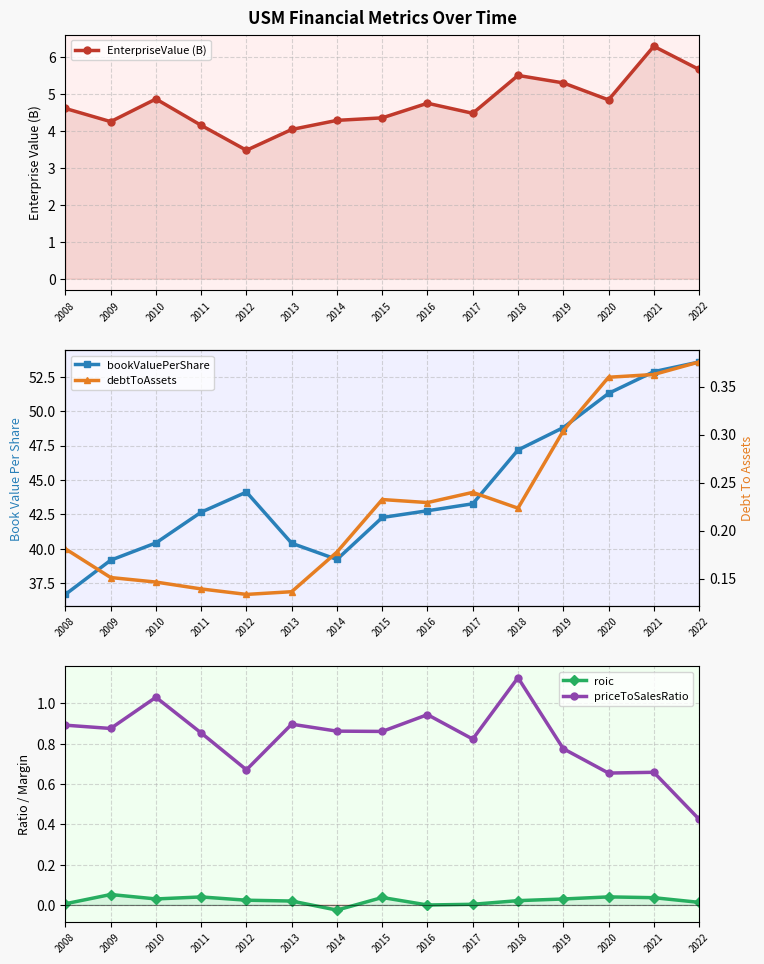

Is this an area chart (filled region under the line)?

No